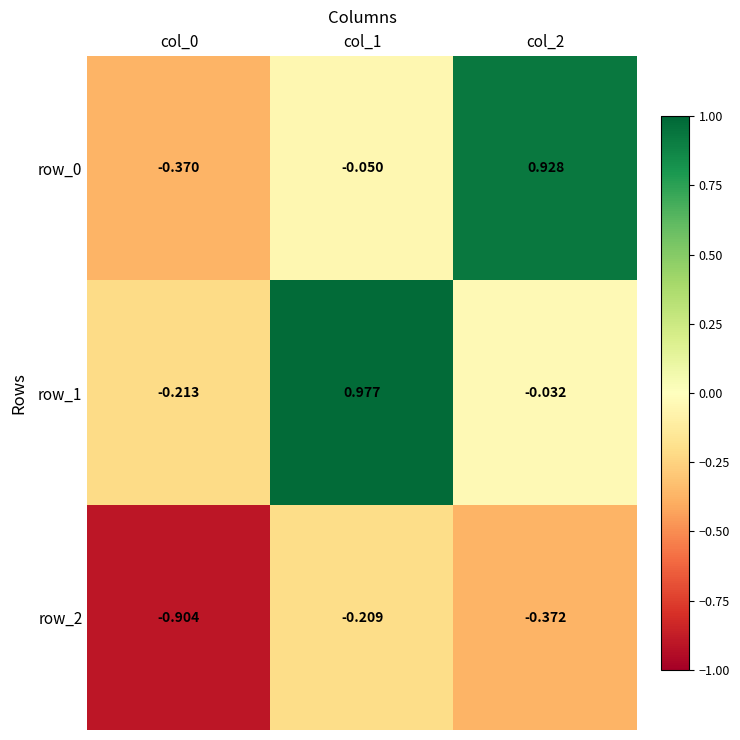

At how many categories does at least one series exceed 0?

2